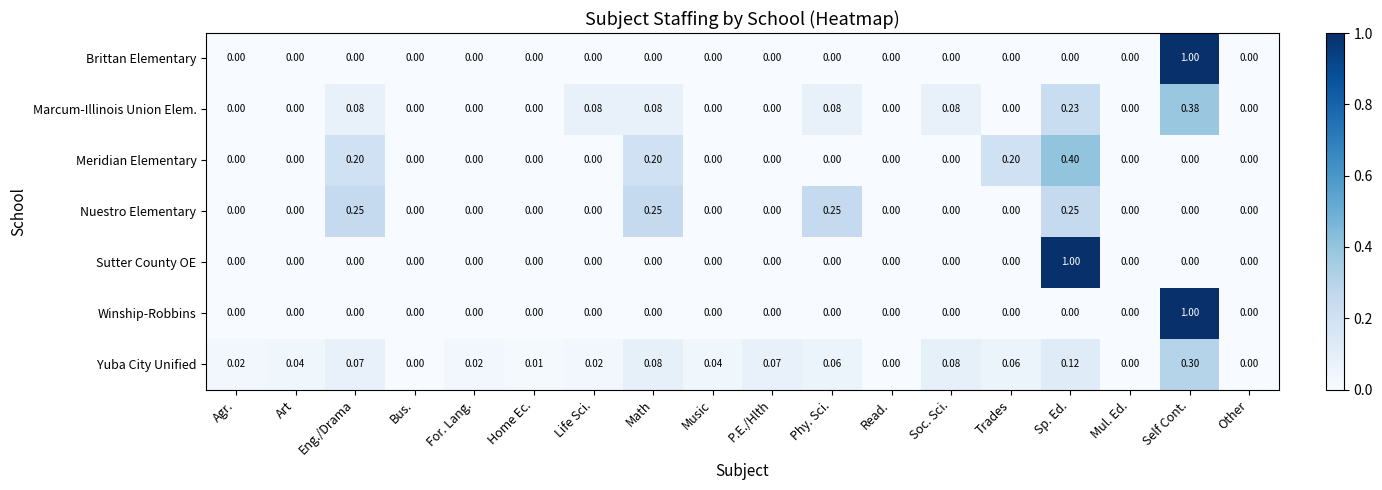

At which category is the sum across all series the highest?

Self Cont.